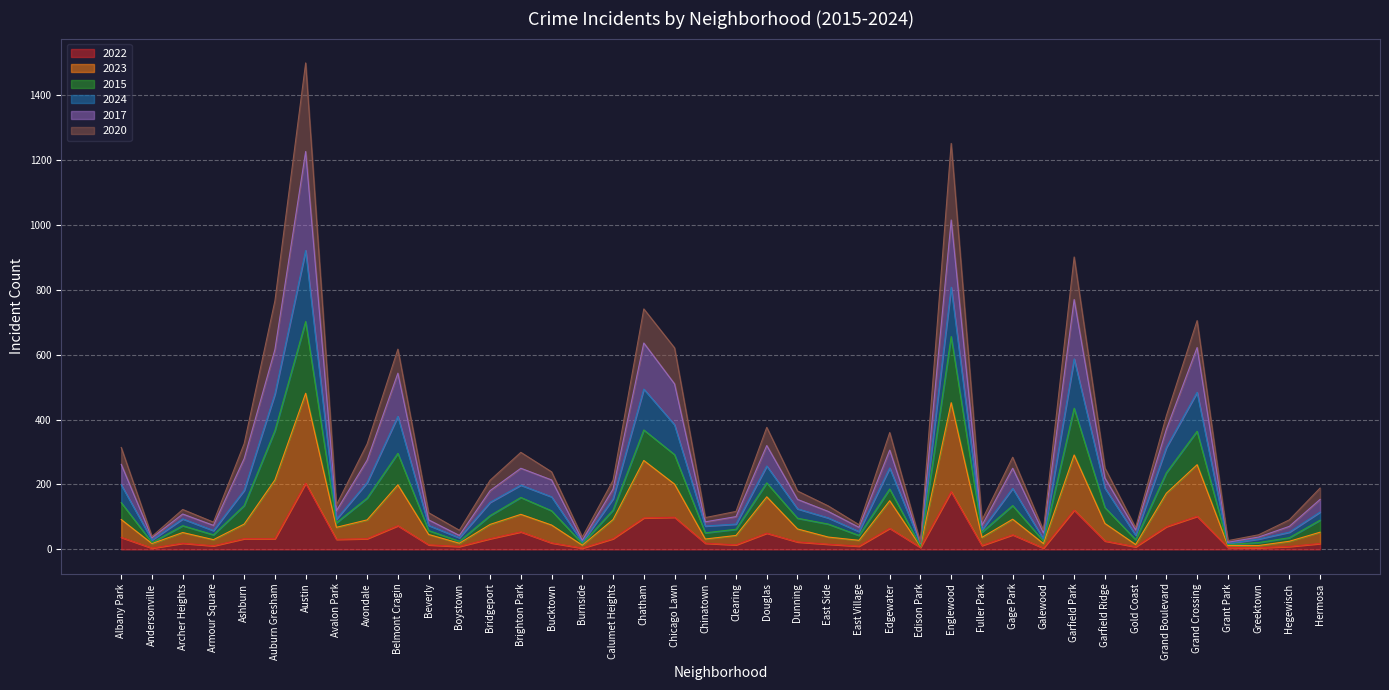

What is the total value across all series at Grand Crossing?

705